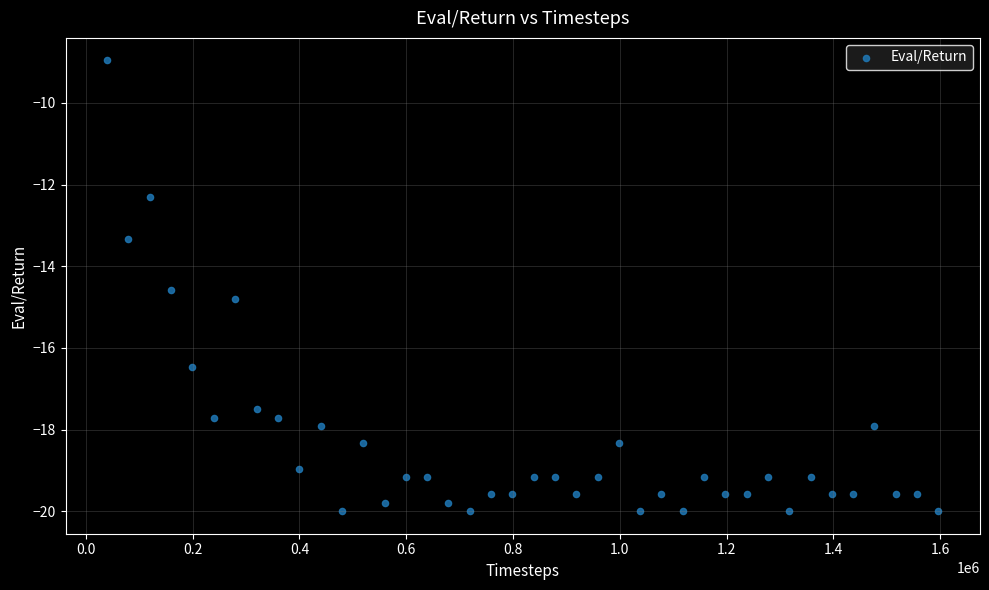

What is the range of Y values (max minus min)?

11.0